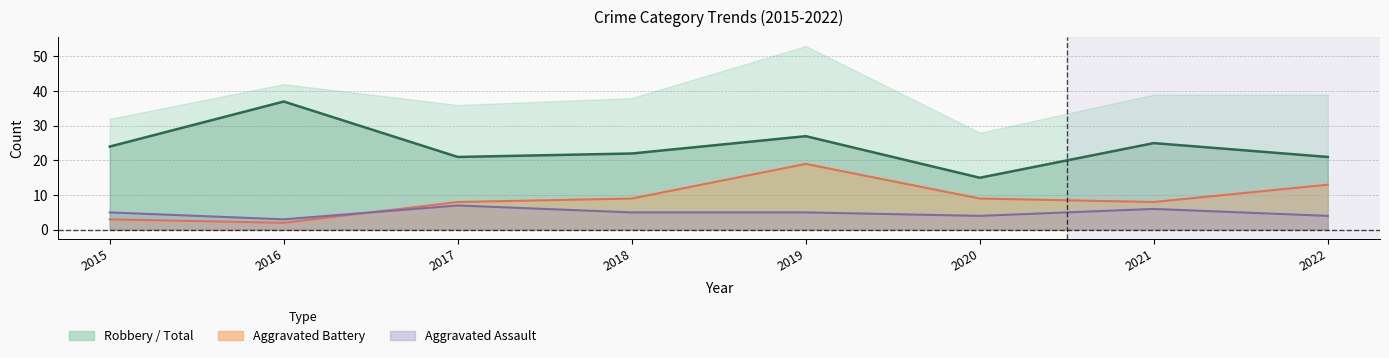

What is the average value of the Battery (line) series?

9